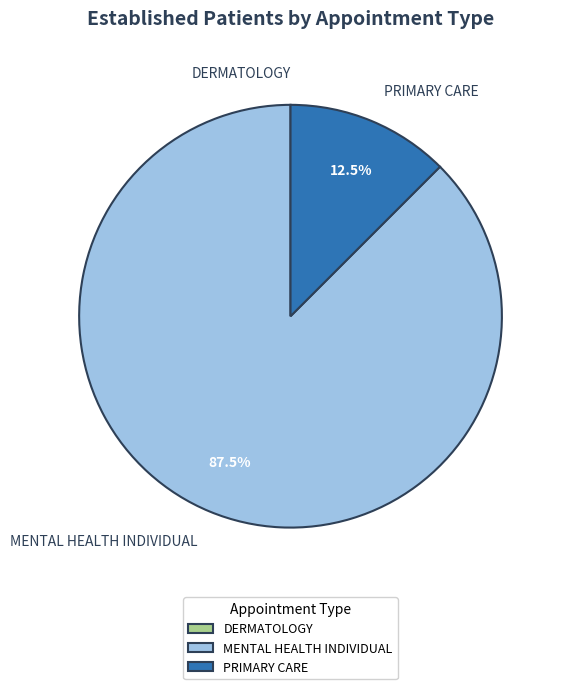

Do MENTAL HEALTH INDIVIDUAL and PRIMARY CARE together represent more than half of the pie?

Yes